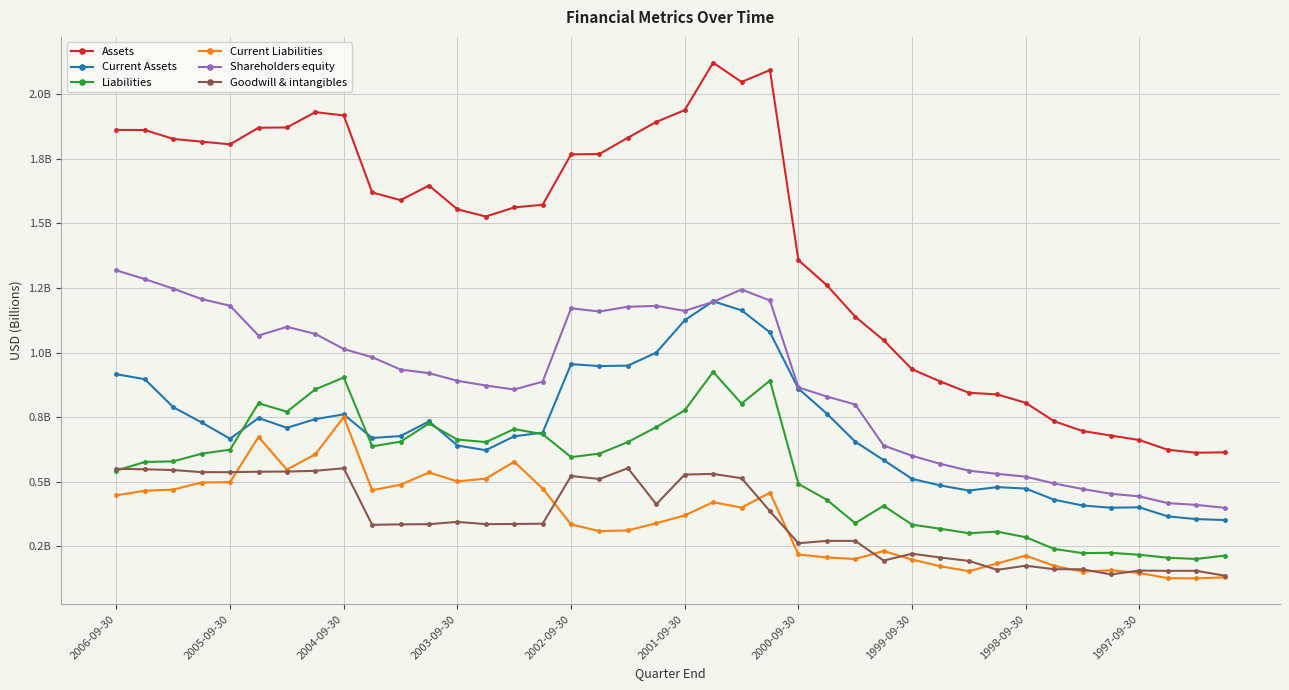

Is this an area chart (filled region under the line)?

No